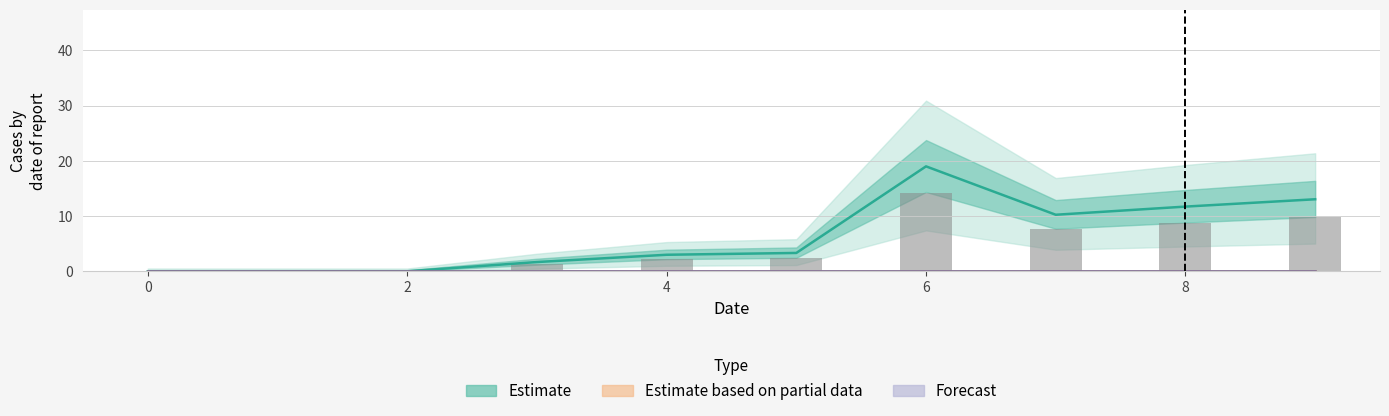

What are all the series names shown in the legend?

Estimate, Estimate based on partial data, Forecast